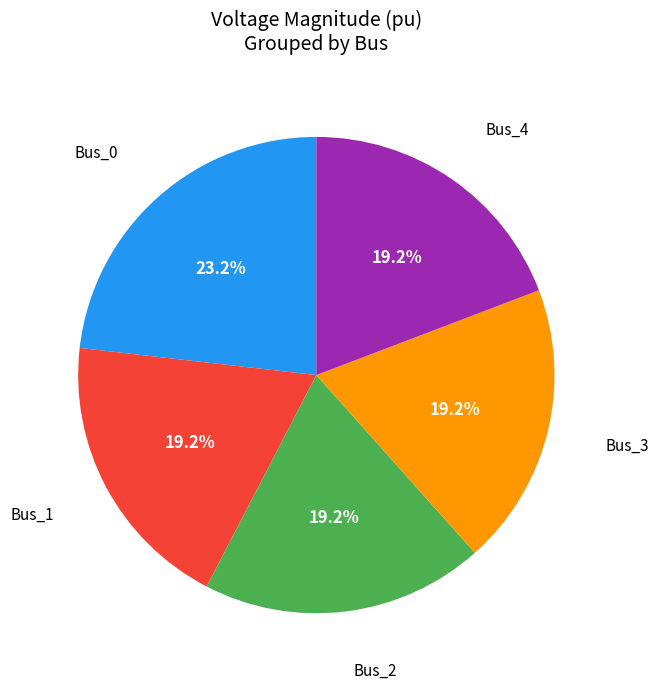

Is there a majority slice in this chart?

No